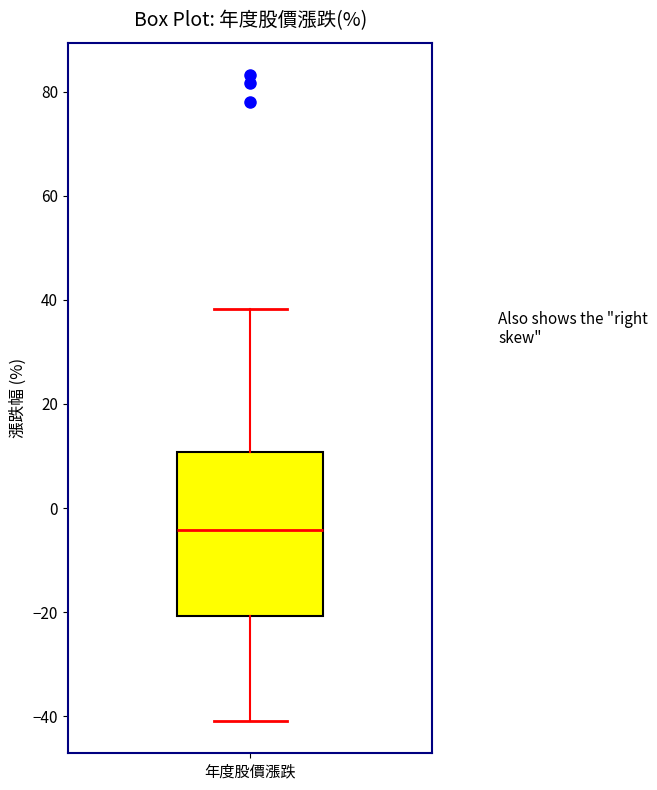

Read this box plot against the y-axis: the position of the median line, the range covered by the box, and the ends of both whiskers. The values are not printed on the chart, so give them approximately, as read against the axis.

median -4, box -20 to 10, whiskers -40 to 38